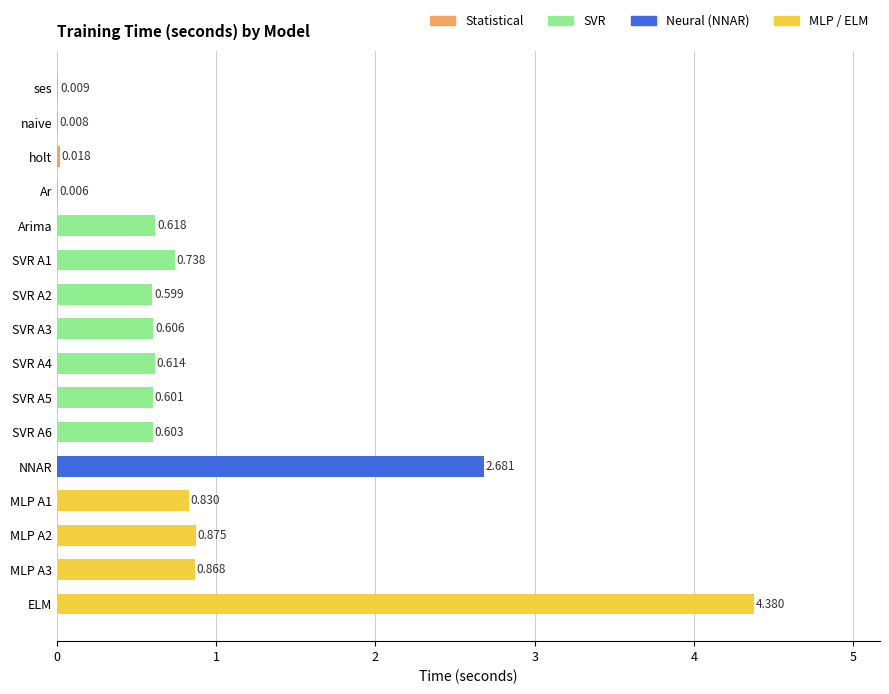

Are the bars horizontal?

Yes